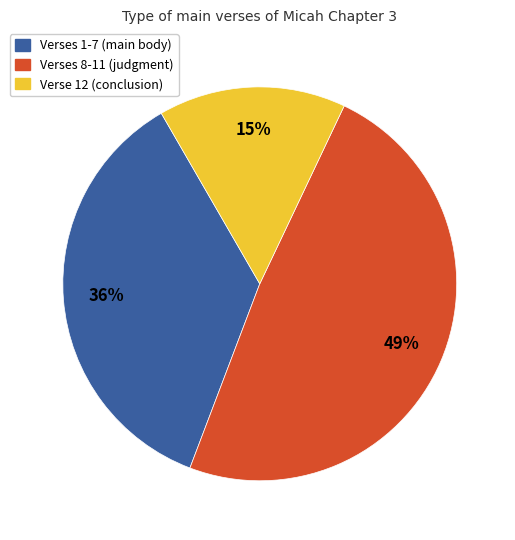

To the nearest percent, what portion does Verses 8-11 (judgment) represent?

49%